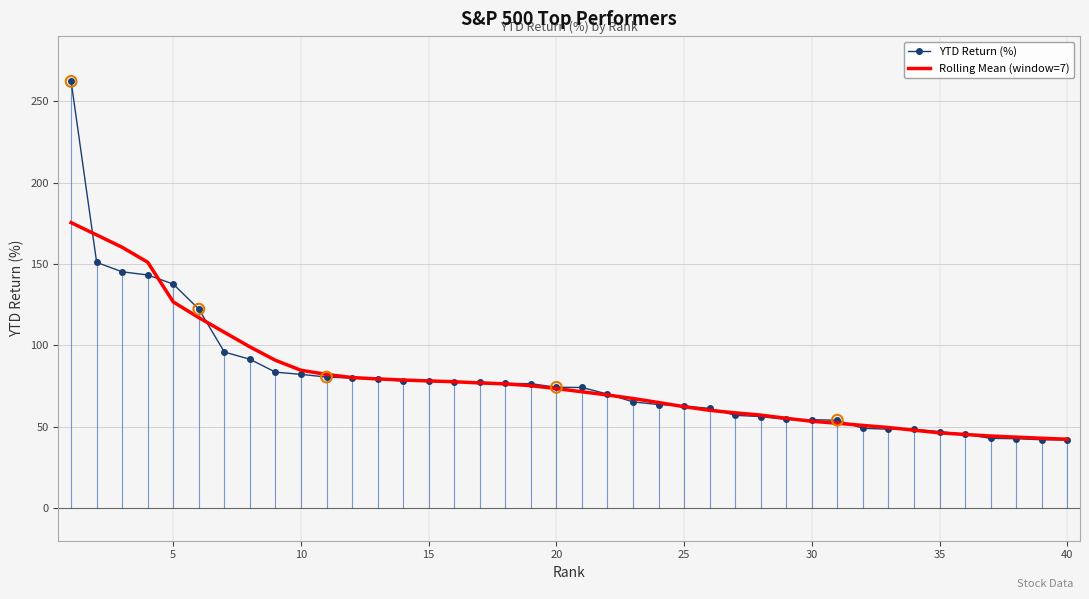

Which series contains the highest Y value?

YTD Return (%)